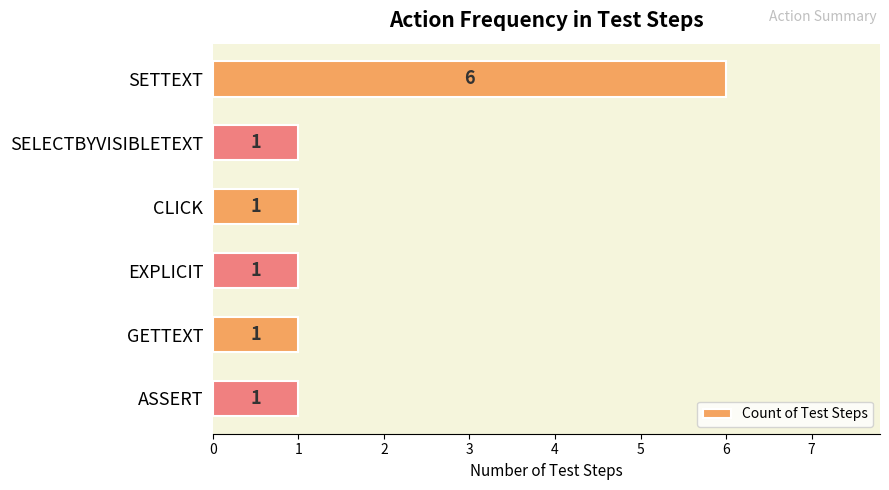

True or false: the data shows 1 at GETTEXT.

True